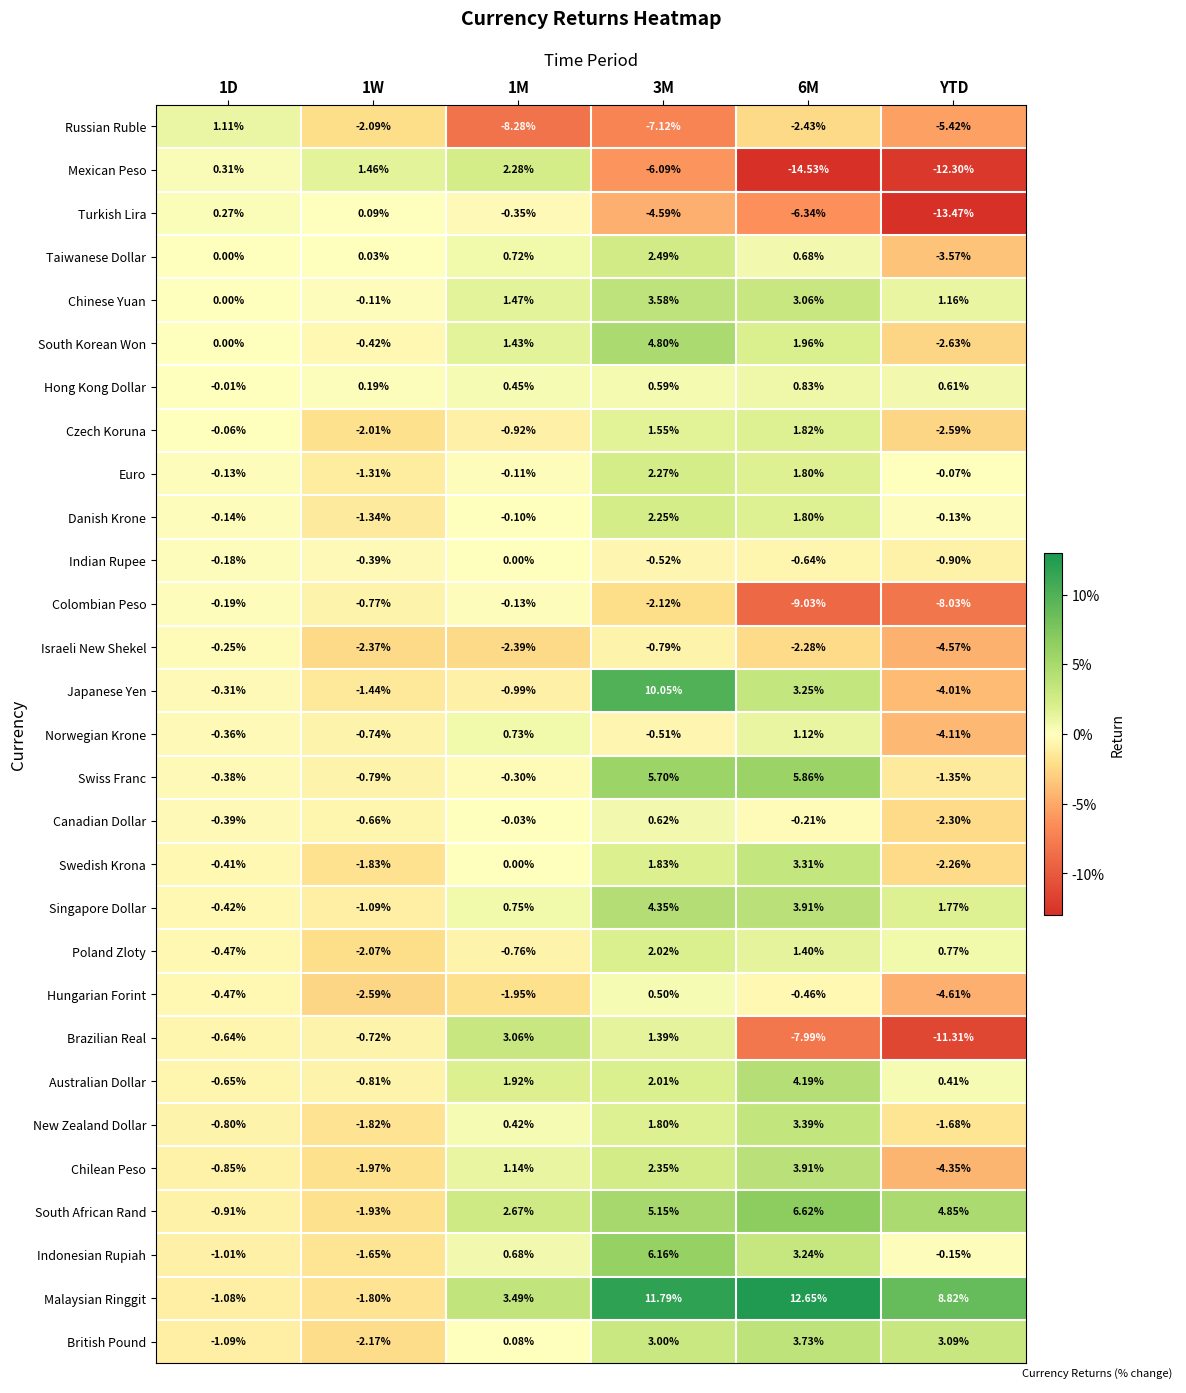

How many negative values does the Danish Krone series have?

4